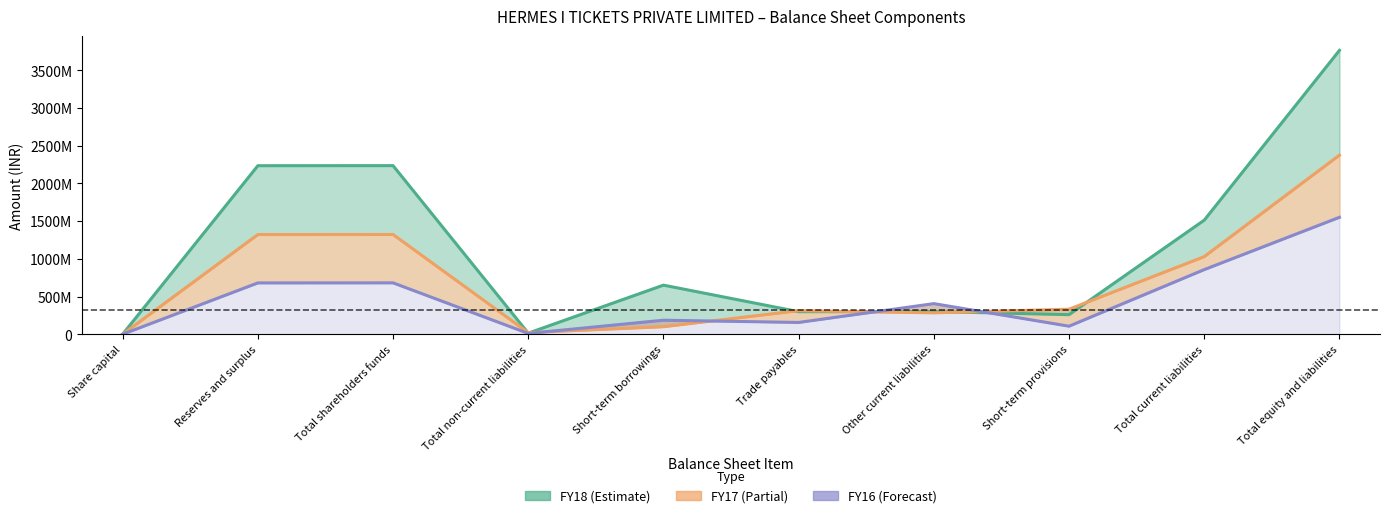

Between Total non-current liabilities and Total equity and liabilities, which series saw the biggest shift?

FY18